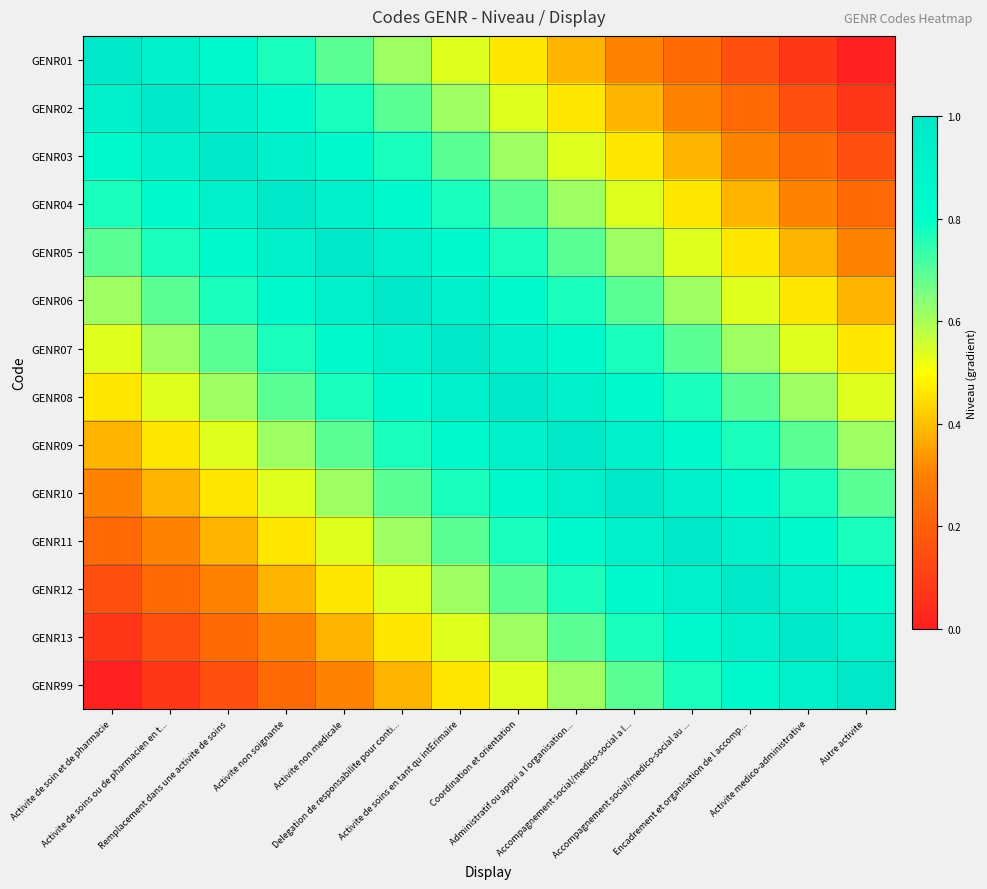

What is the total value across all series at Autre activite?

7.0